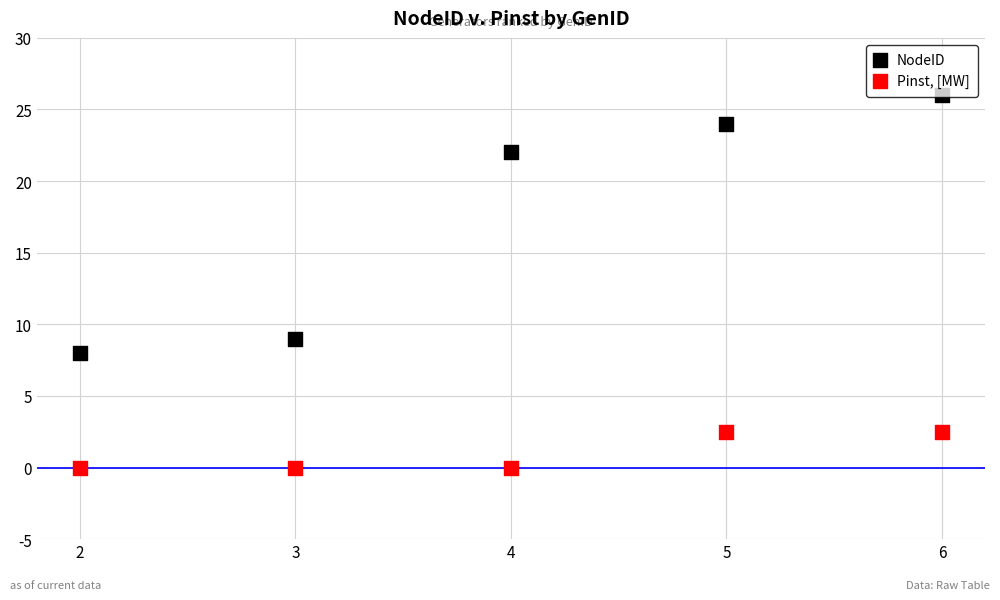

What is the total value across all series at 3?

9.0